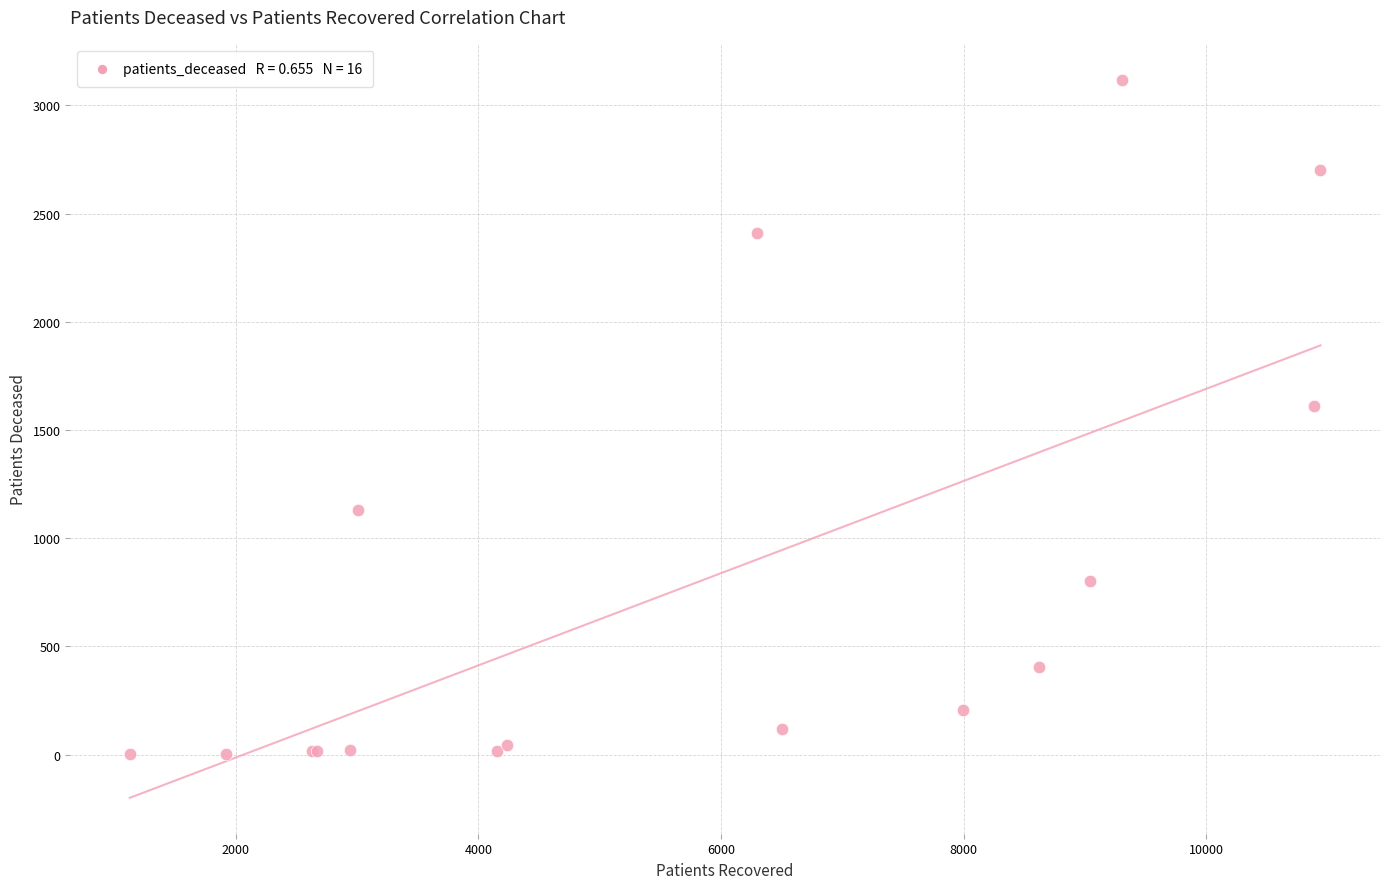

What Y value in the scatter plot is closest to 1560?

1609